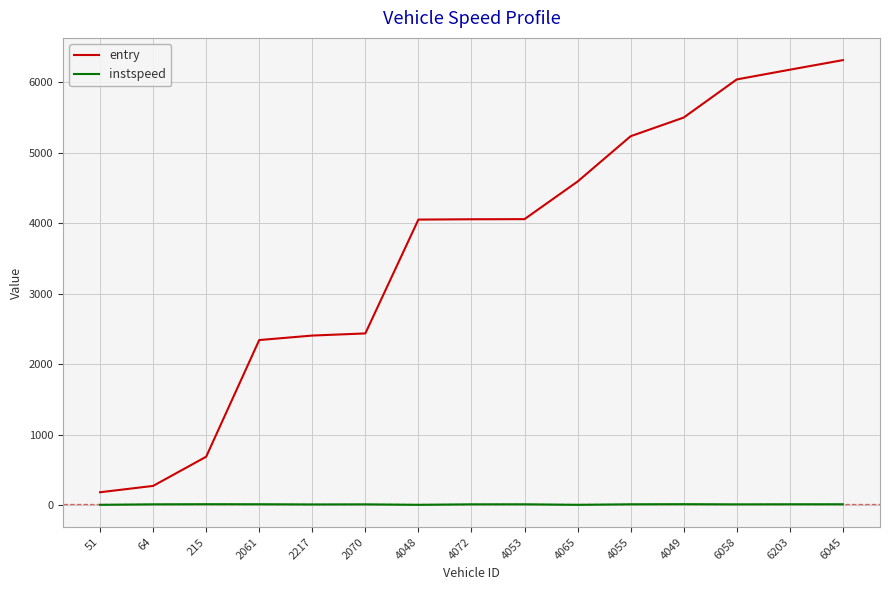

Read the instspeed value at 4048.

5.0